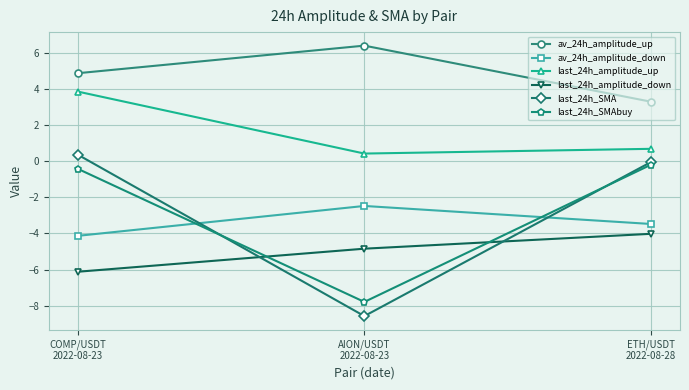

What is the total value across all series at ETH/USDT
2022-08-28?

-3.8